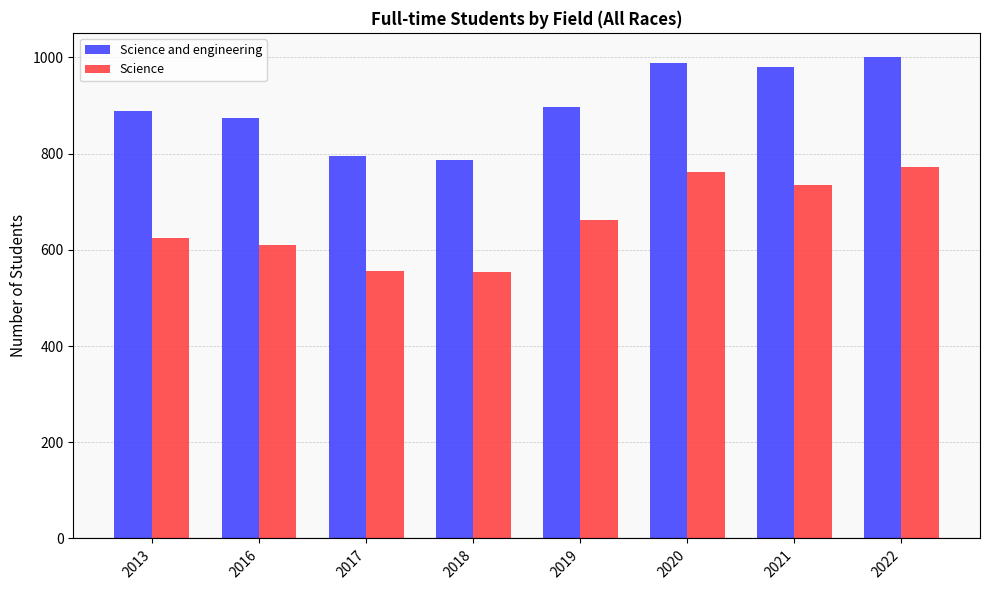

What is the sum of all Science and engineering values?

7211